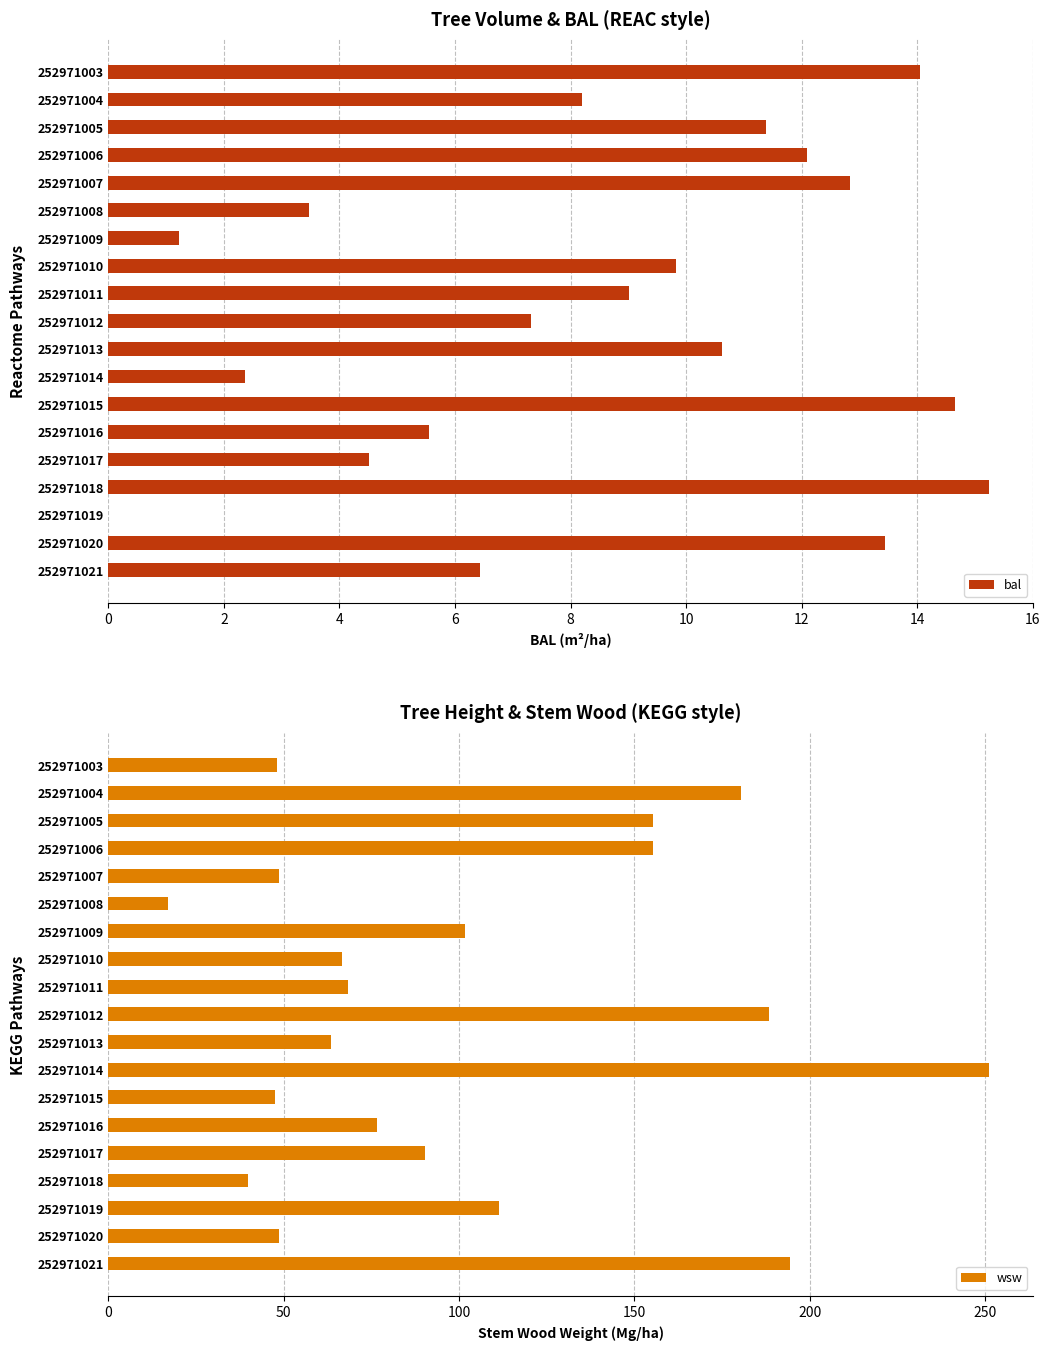

Count the number of data series in this chart.

2